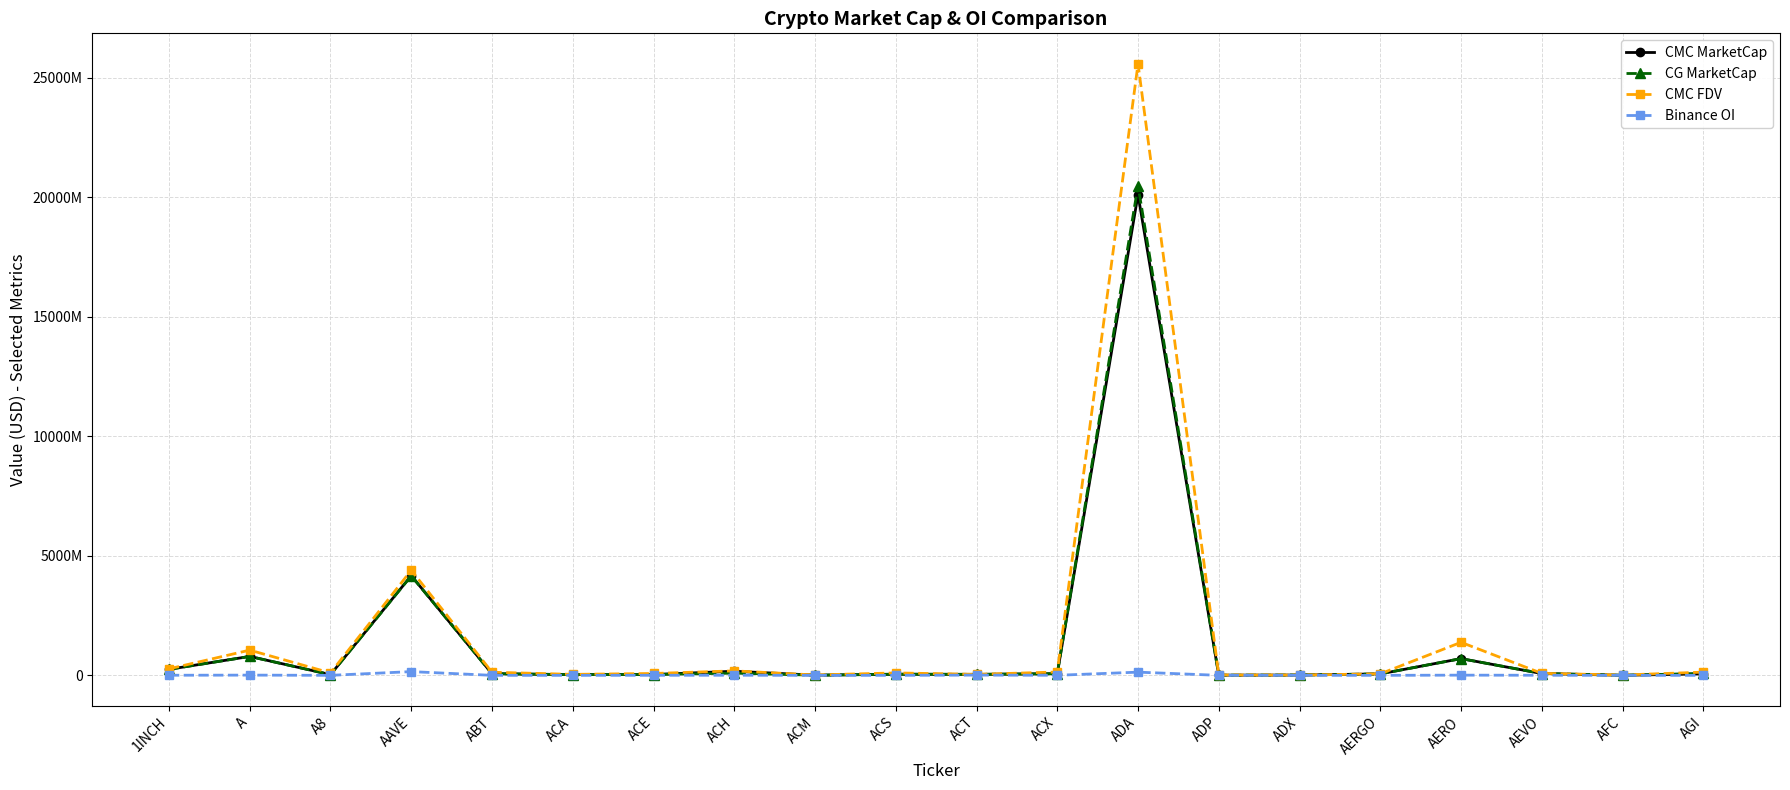

Between A and AERO, which series saw the biggest shift?

CMC FDV